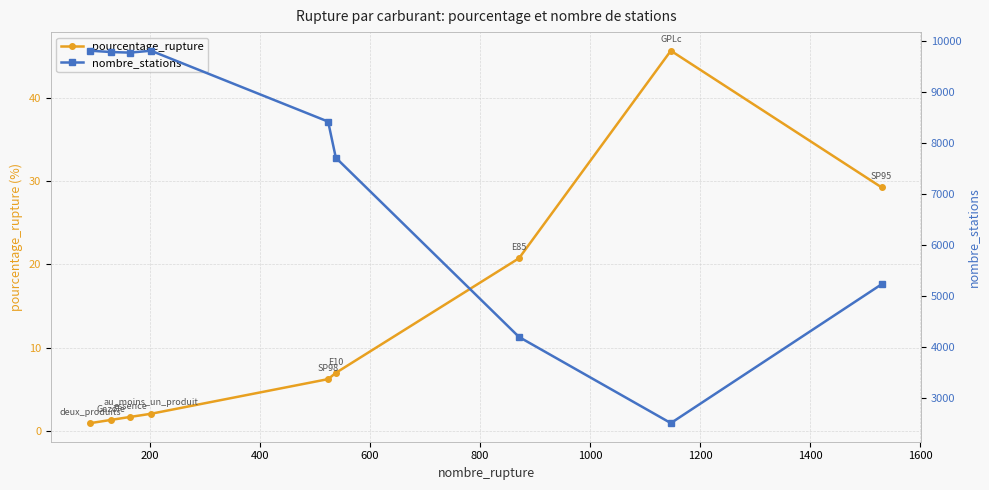

Between 1000 and 1200, which series saw the biggest shift?

nombre_stations